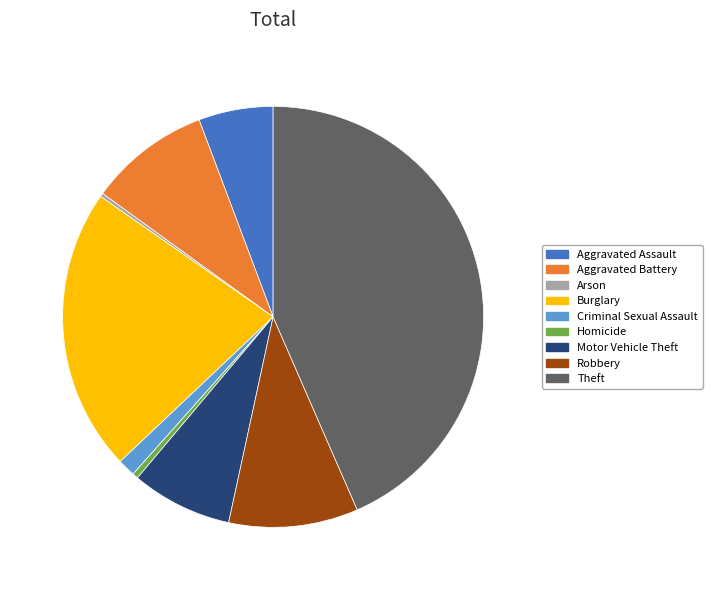

What is the largest slice in the pie chart?

Theft